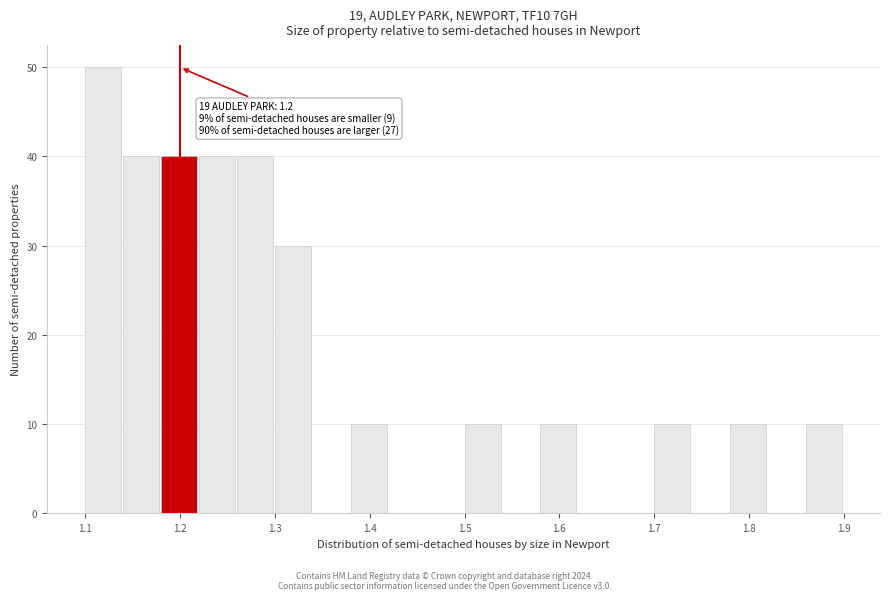

Over which range of the x-axis is the bar tallest?

1.10 to 1.14